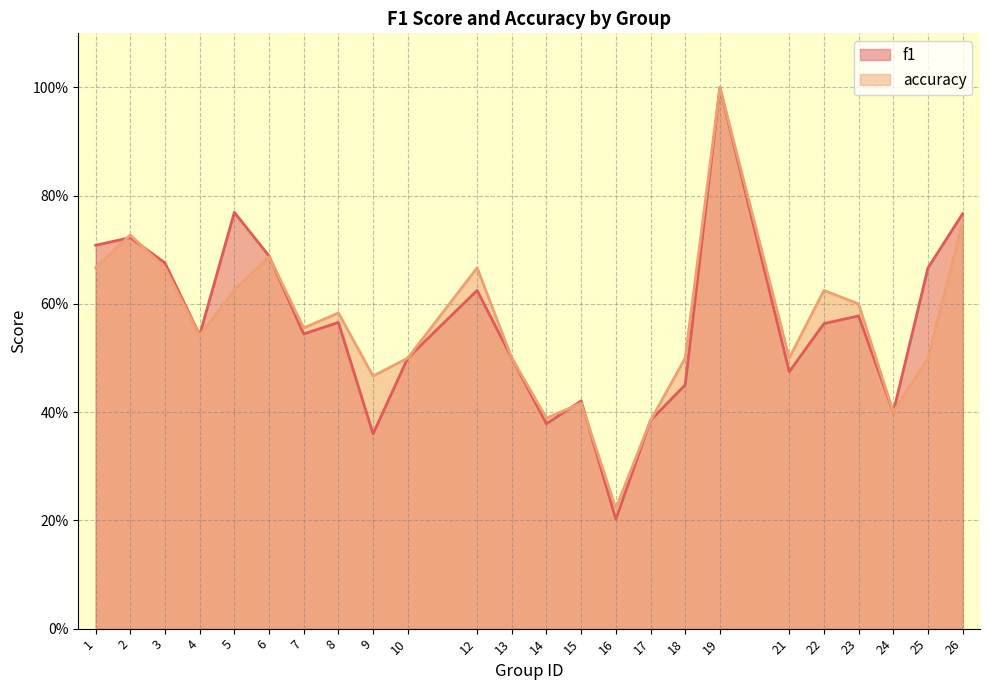

How many categories are shown in the chart?

24